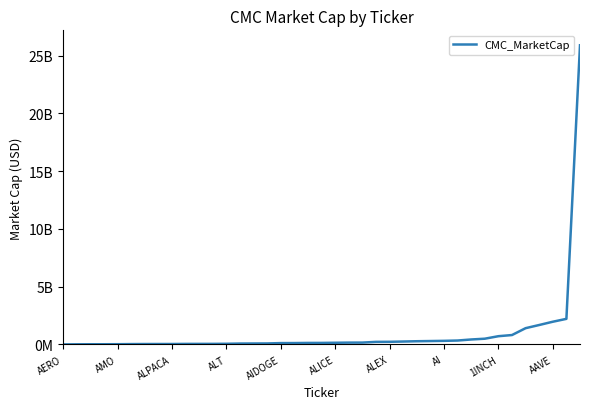

Where does the data first go above 131632795?

ALICE